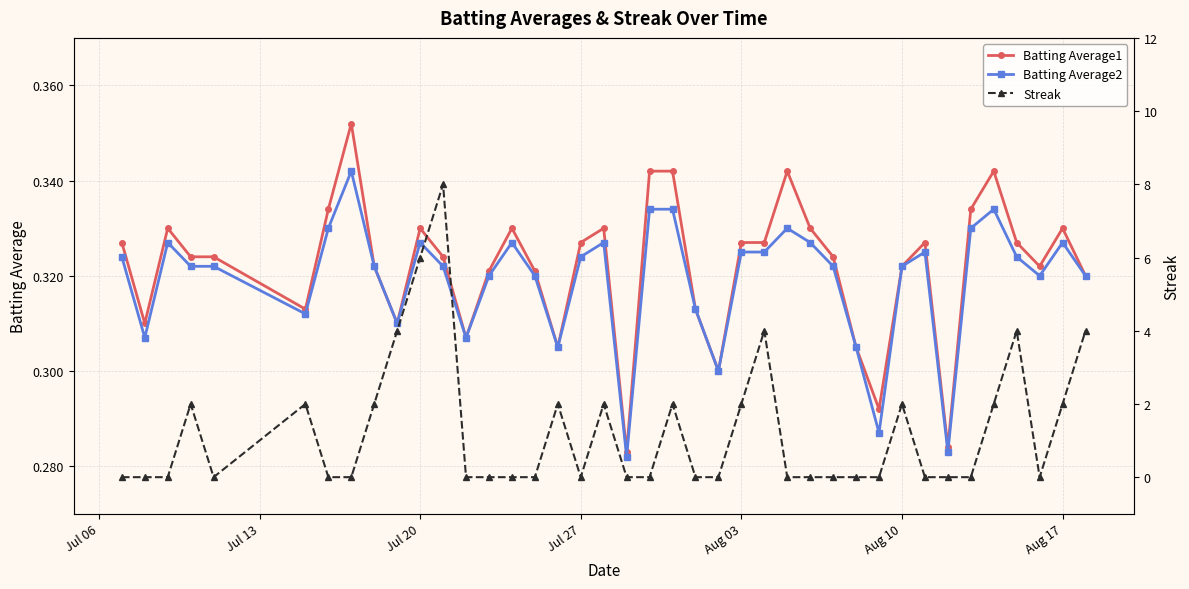

True or false: Batting Average2 has more than 0 points higher than both neighbors.

True